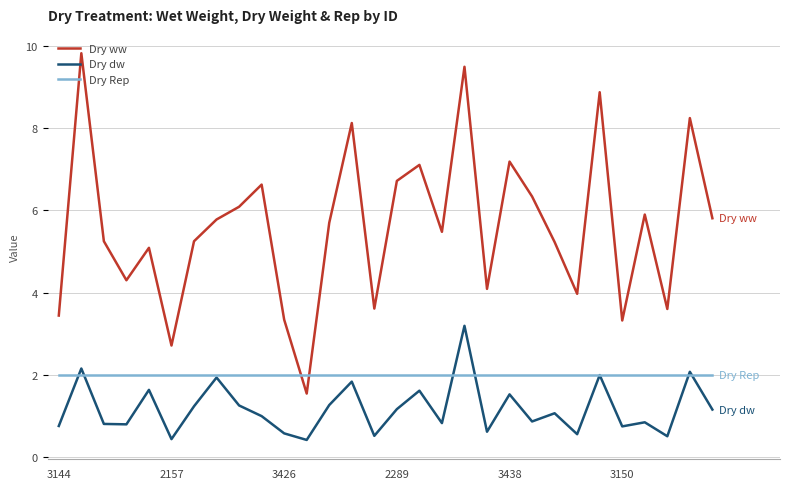

Is this an area chart (filled region under the line)?

No